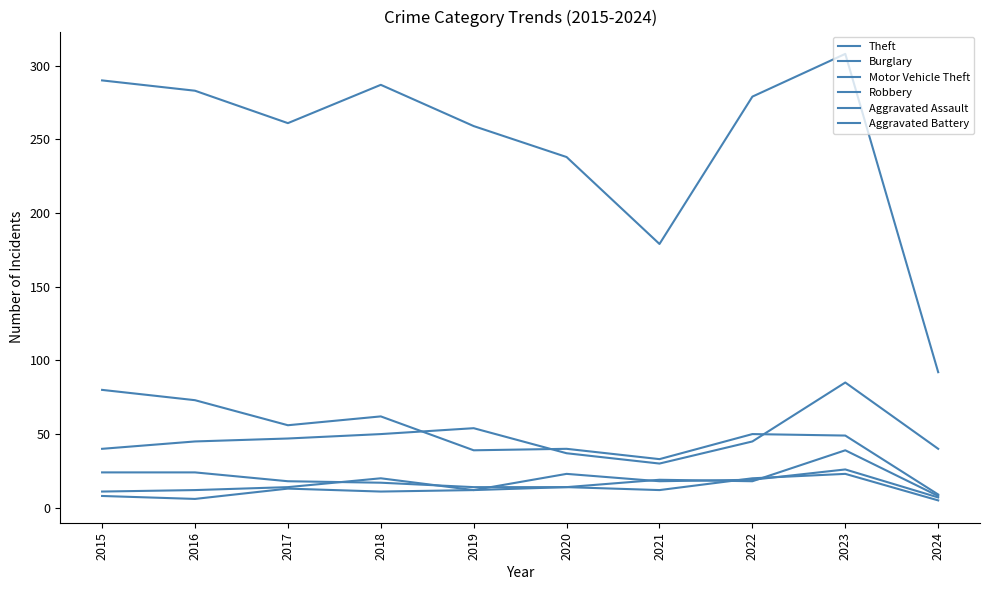

How many categories are shown in the chart?

10